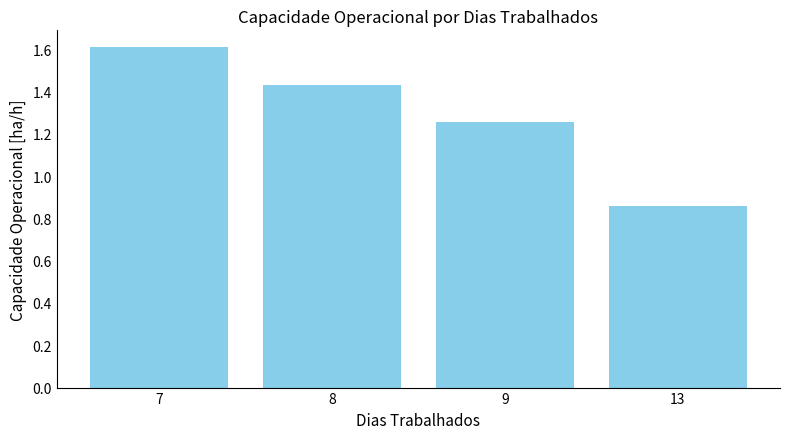

What is the ratio of the value at 7 to the value at 8?

1.1